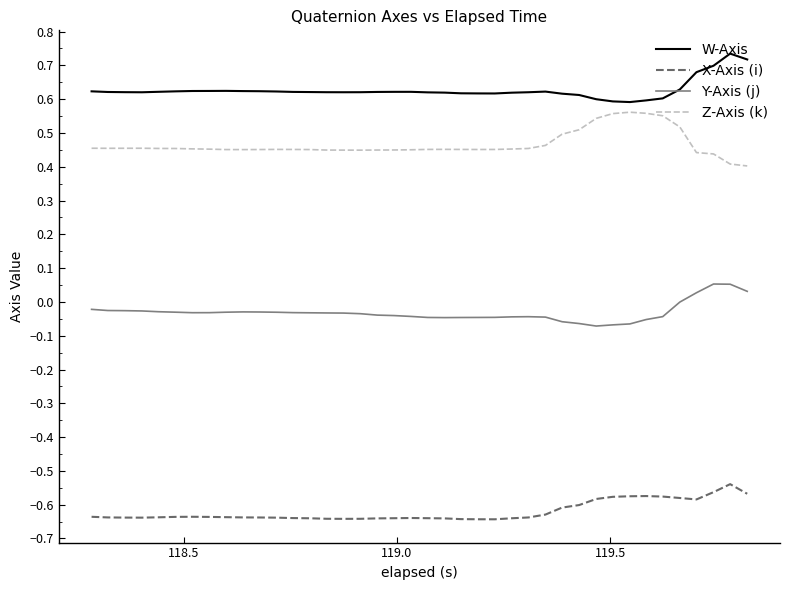

List the series in order of their peak value, highest first.

W-Axis, Z-Axis (k), Y-Axis (j), X-Axis (i)